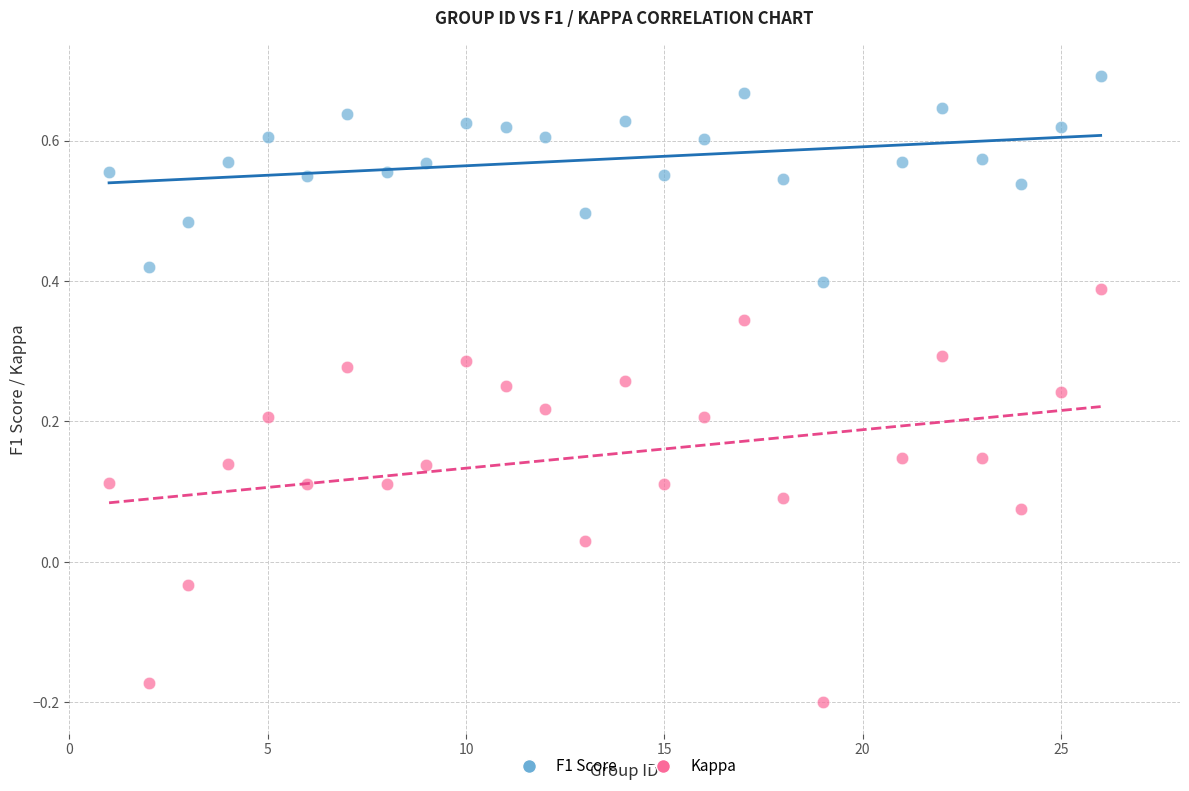

Which series reaches the maximum Y coordinate?

F1 Score